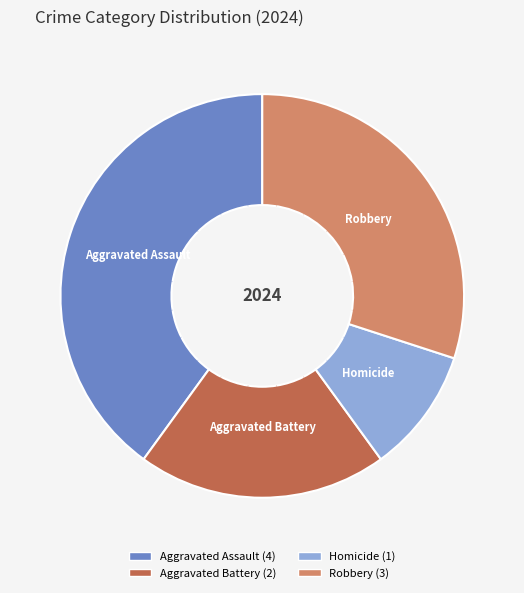

Do Robbery and Aggravated Assault together represent more than half of the pie?

Yes